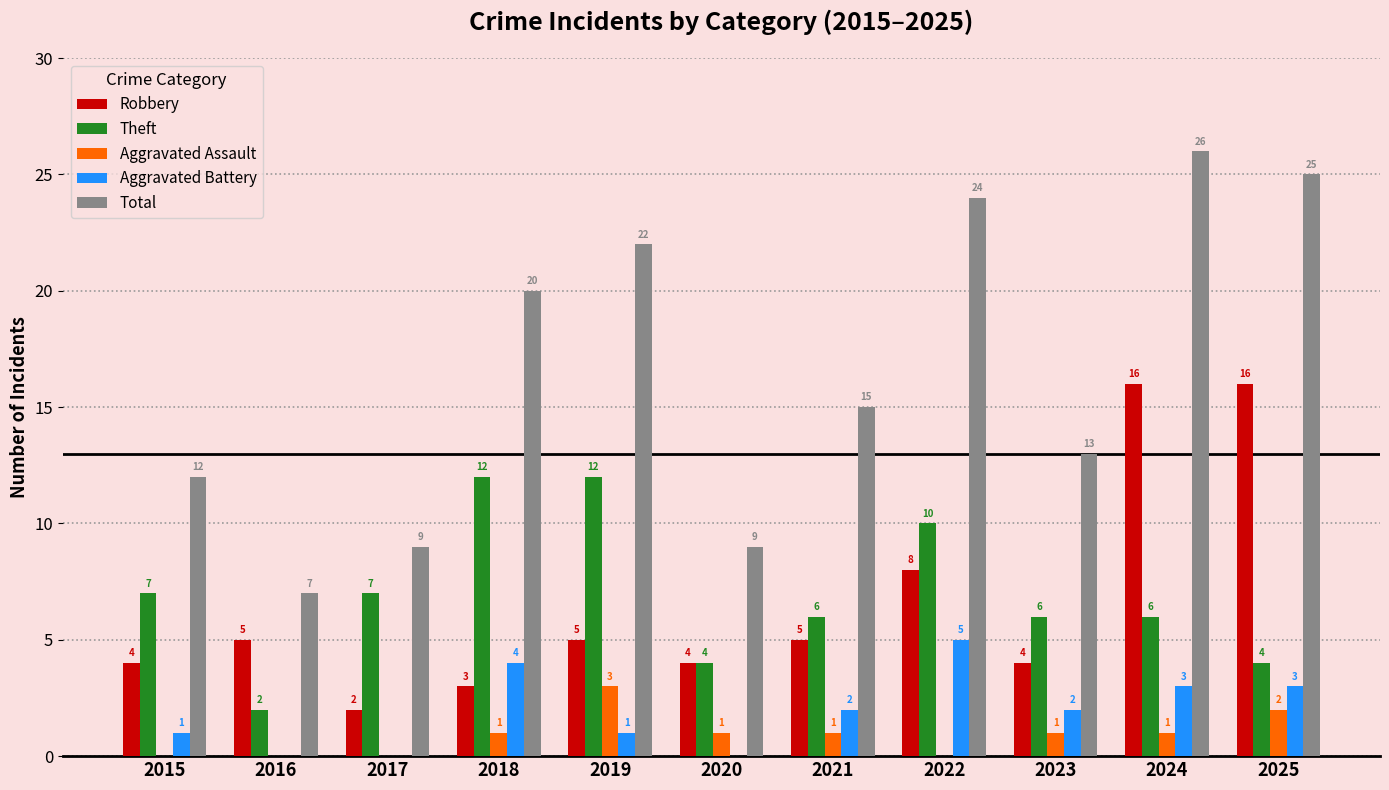

Read the Robbery value at 2023.

4